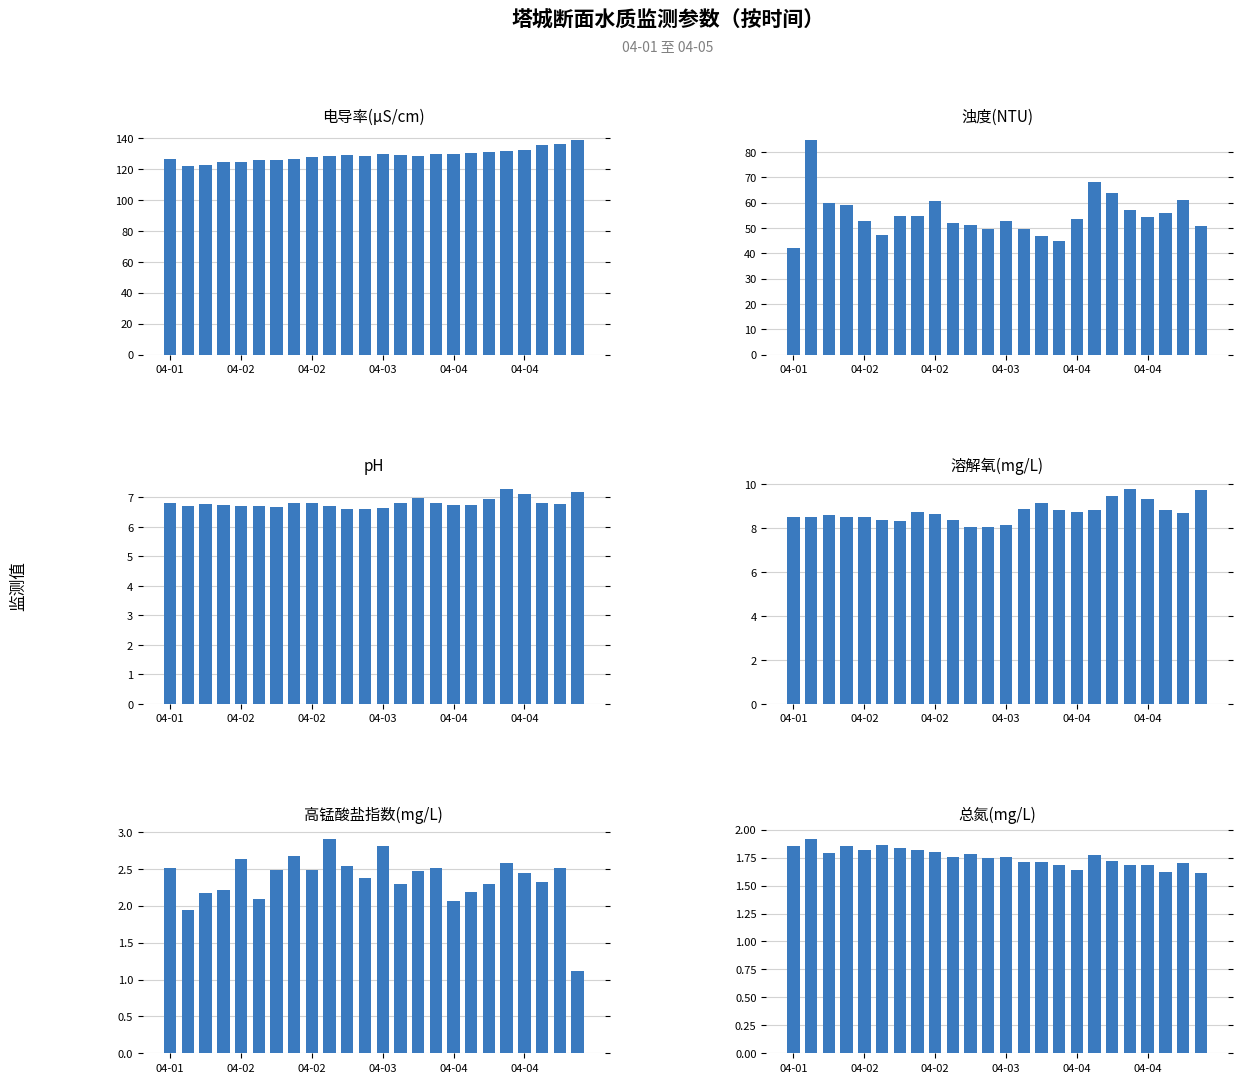

What is the label of the 7th bar from the right?

17